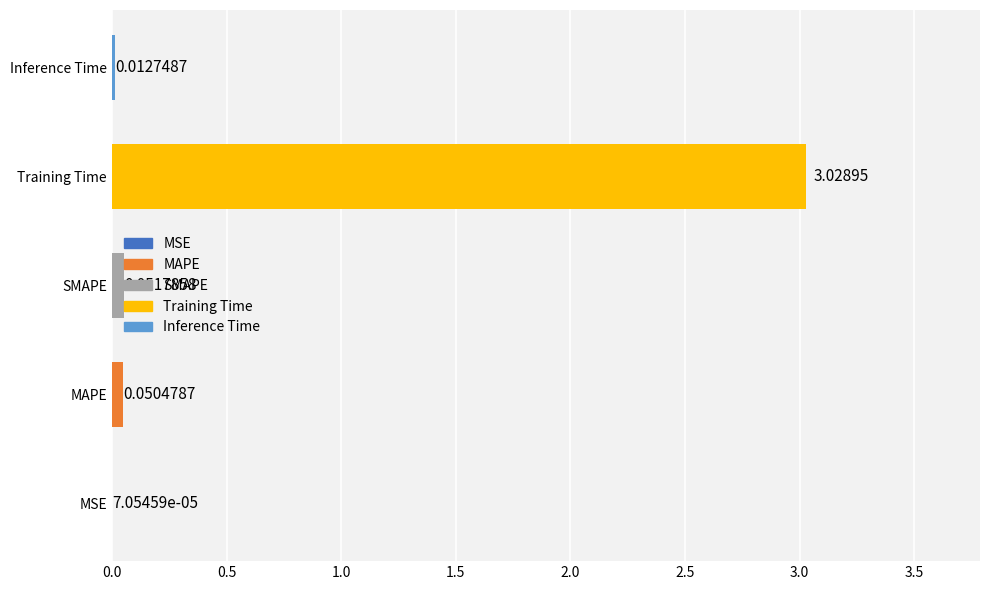

Between SMAPE and Training Time, which is larger?

Training Time